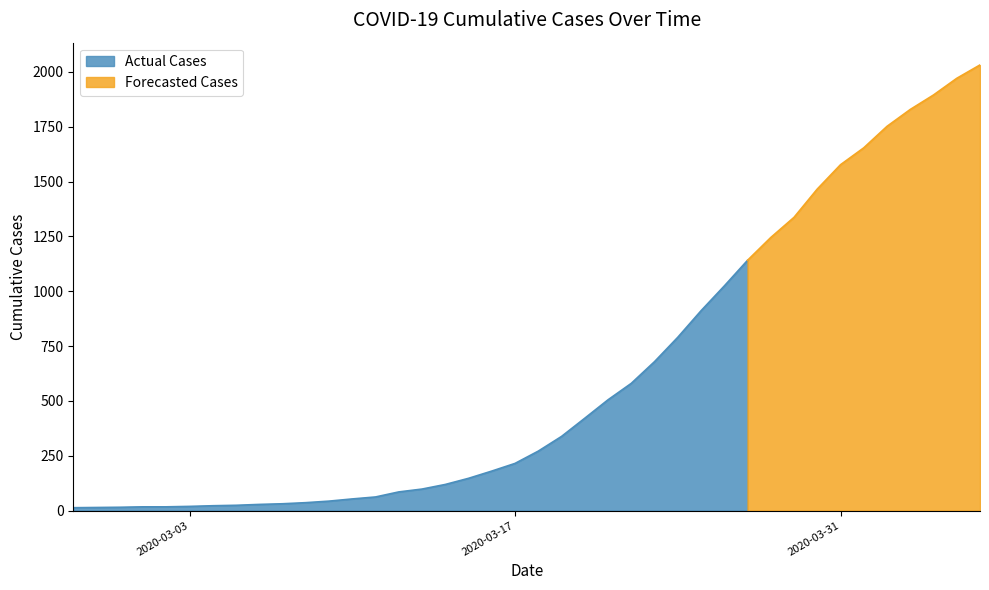

True or false: the data shows 17 at 2020-03-02.

True